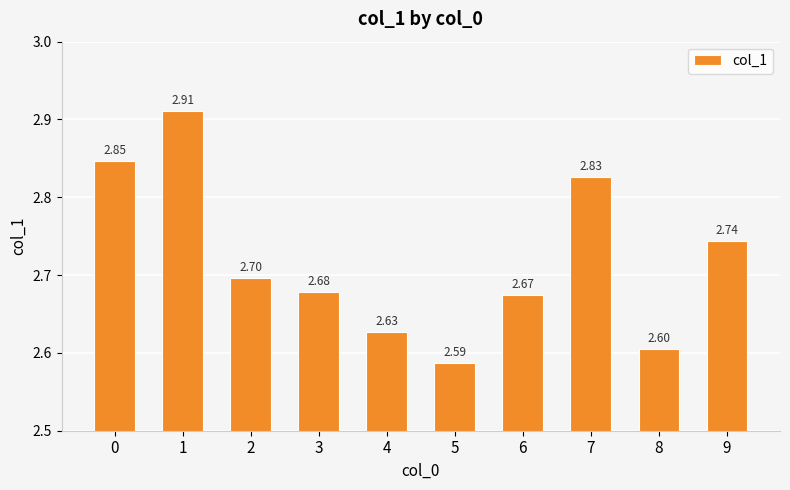

How many bars are there in total?

10